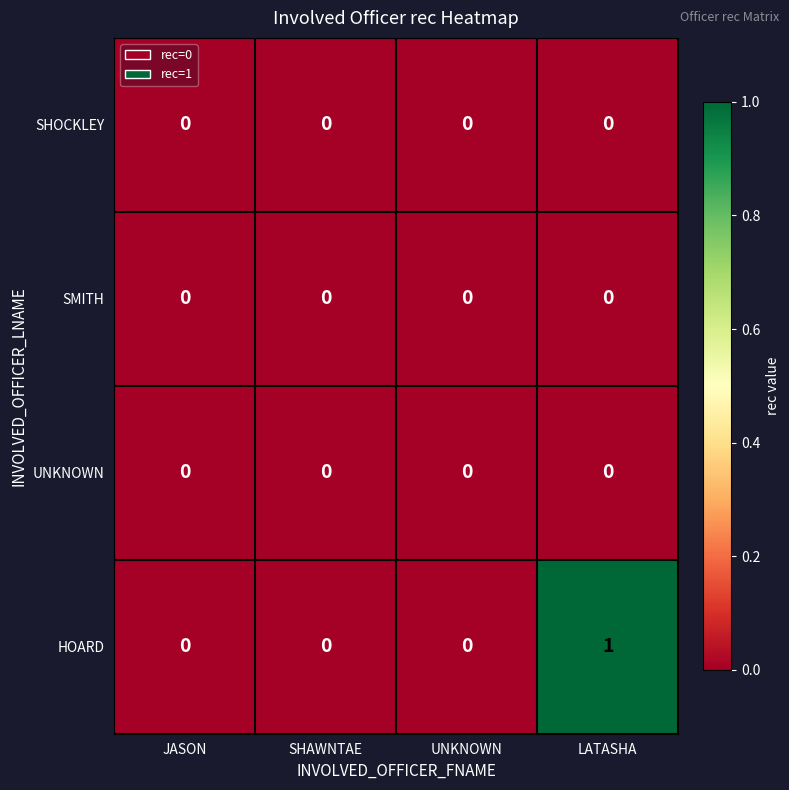

Reading left to right, extract all data points from this chart.

SHOCKLEY: JASON=0	SHAWNTAE=0	UNKNOWN=0	LATASHA=0
SMITH: JASON=0	SHAWNTAE=0	UNKNOWN=0	LATASHA=0
UNKNOWN: JASON=0	SHAWNTAE=0	UNKNOWN=0	LATASHA=0
HOARD: JASON=0	SHAWNTAE=0	UNKNOWN=0	LATASHA=1